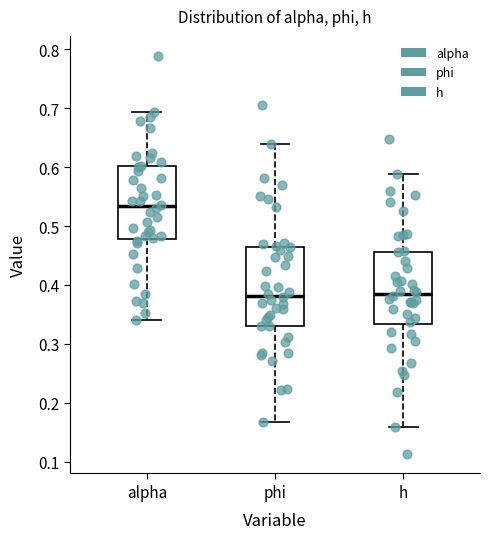

Where is the upper edge of the box for h on the y-axis? The values are not printed on the chart, so give them approximately, as read against the axis.

0.46